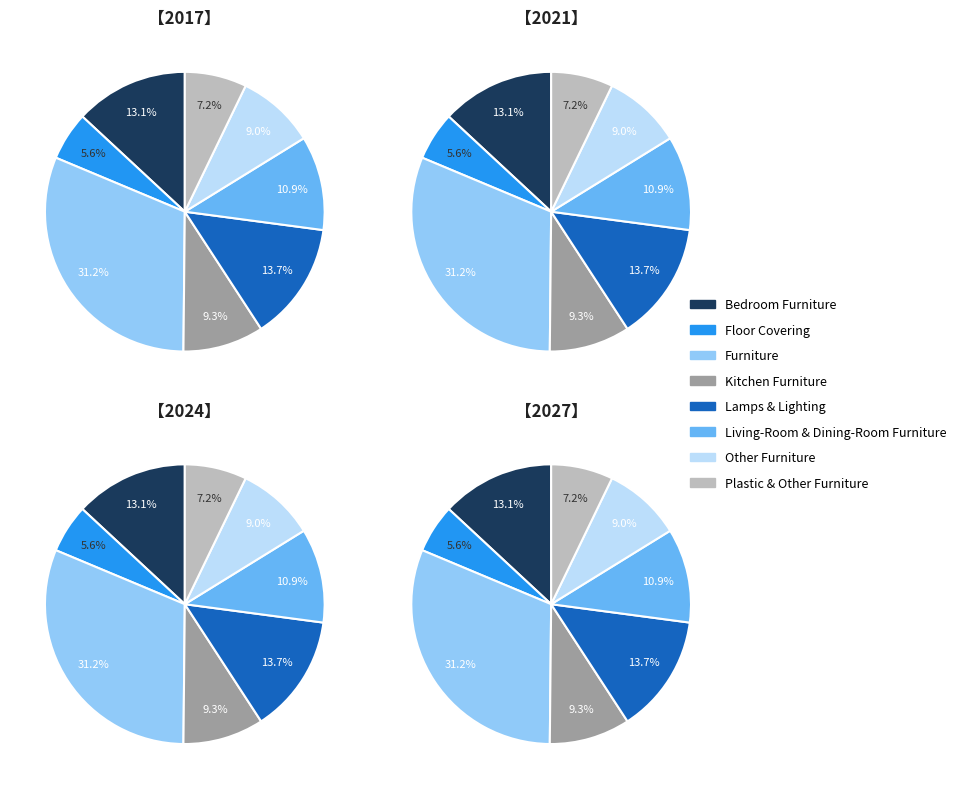

Does values_2017 represent more than half of the total?

No